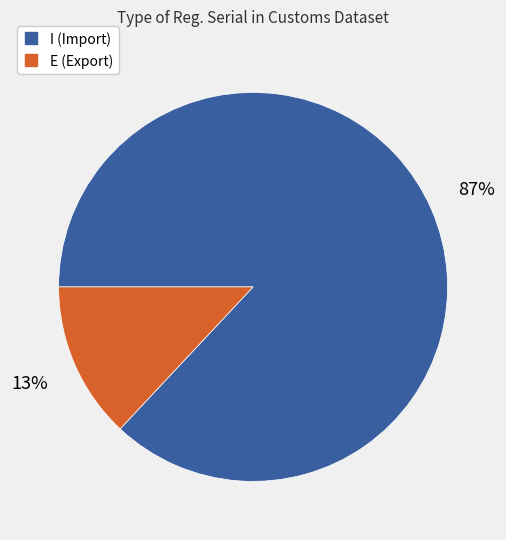

To the nearest percent, what is the difference between the I and E slice percentages?

74%